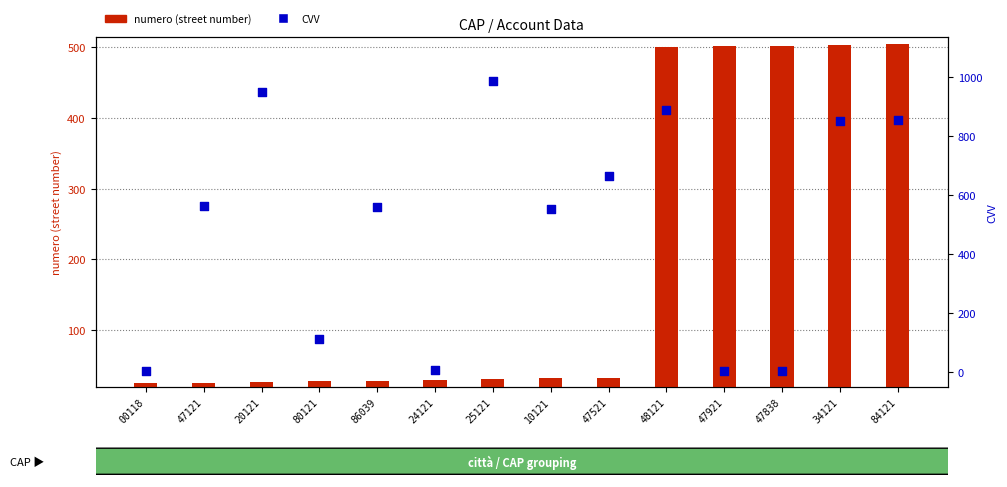

Which series reaches the maximum Y coordinate?

CVV